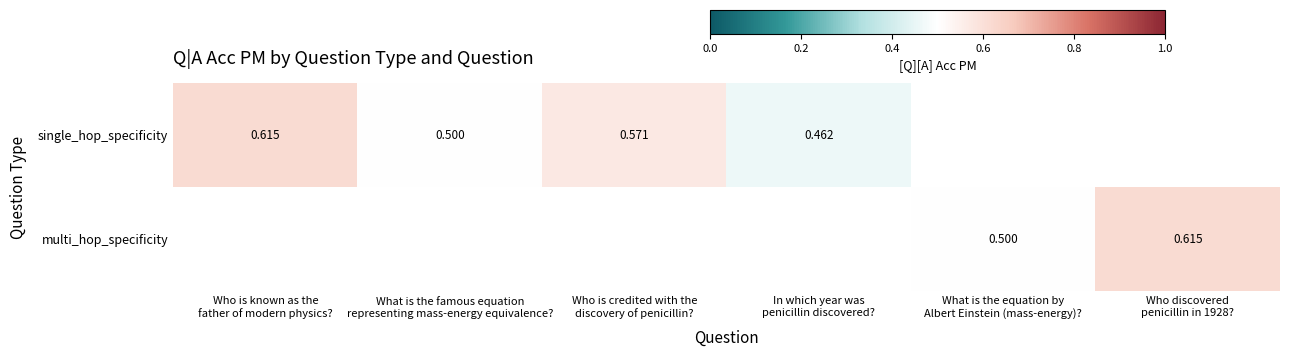

The value of multi_hop_specificity at Who discovered penicillin in 1928? is 0.3. True or false?

False